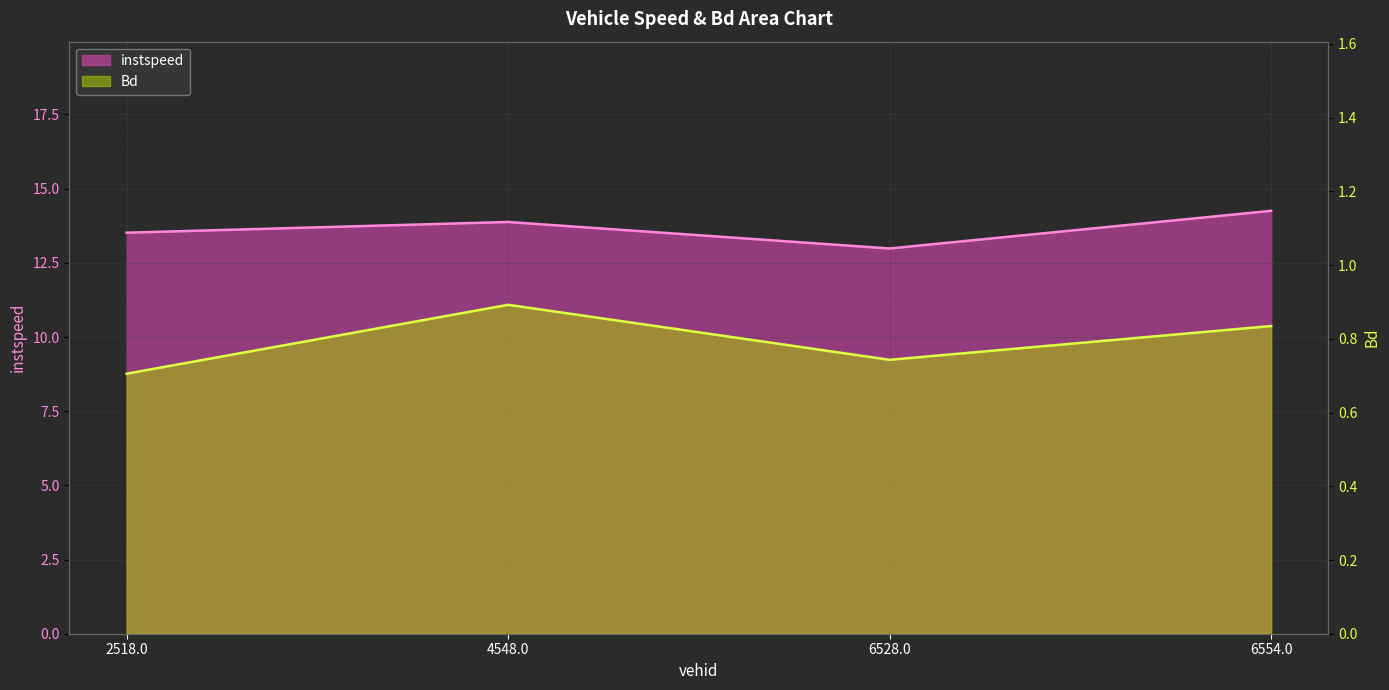

At how many categories does at least one series exceed 9?

4